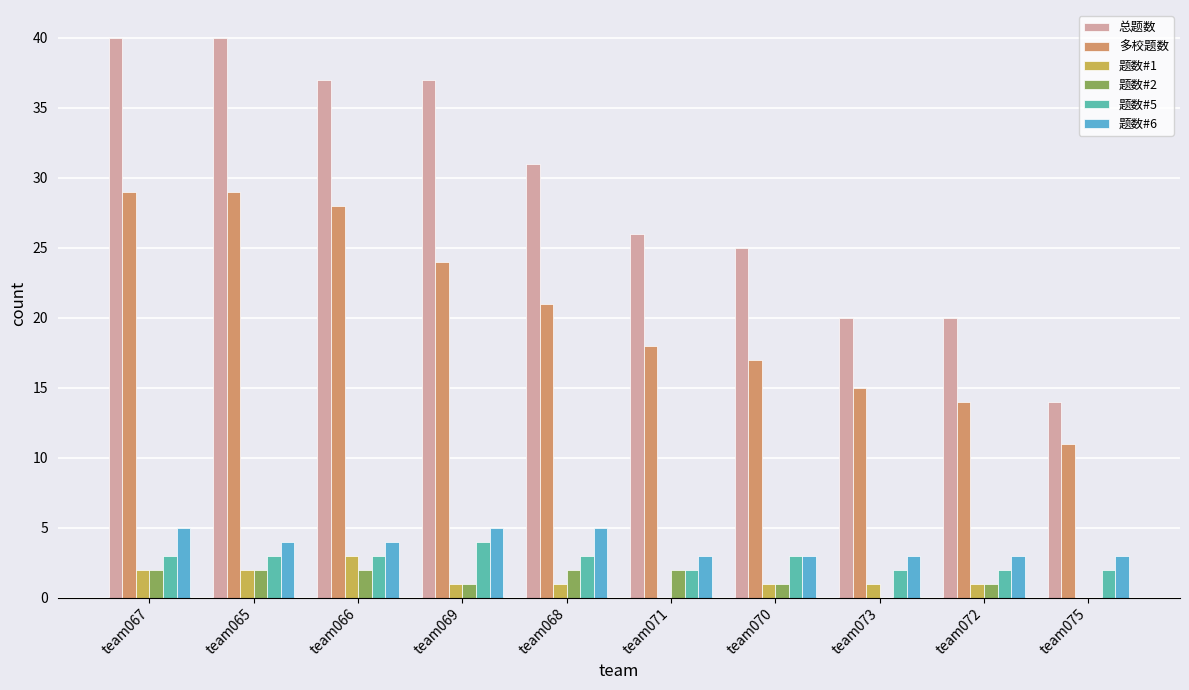

What is the highest value of the 总题数 series?

40